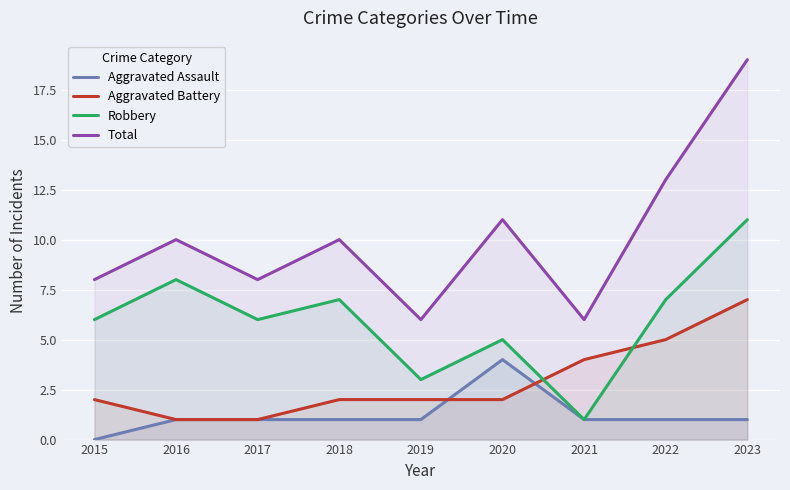

True or false: Aggravated Assault has more than 1 points higher than both neighbors.

False